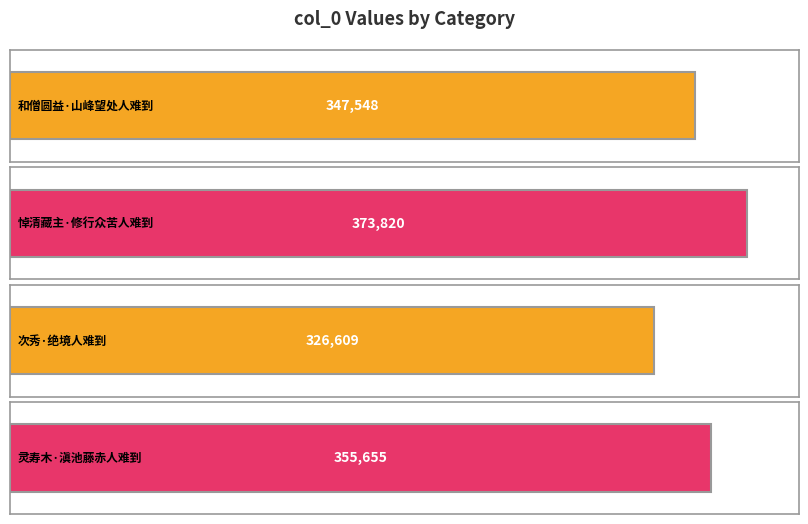

At which category does the chart reach its peak across all series?

悼清藏主·修行众苦人难到